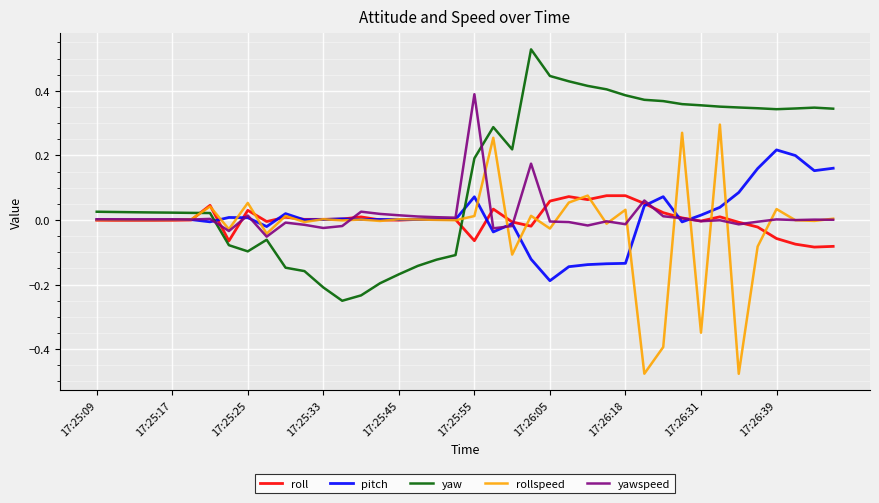

Which series has the largest total across all categories?

yaw